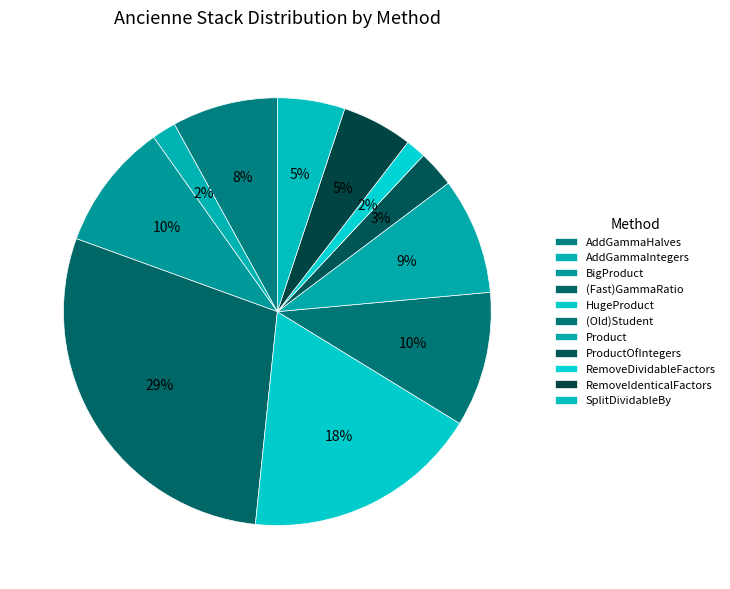

Is there a majority slice in this chart?

No